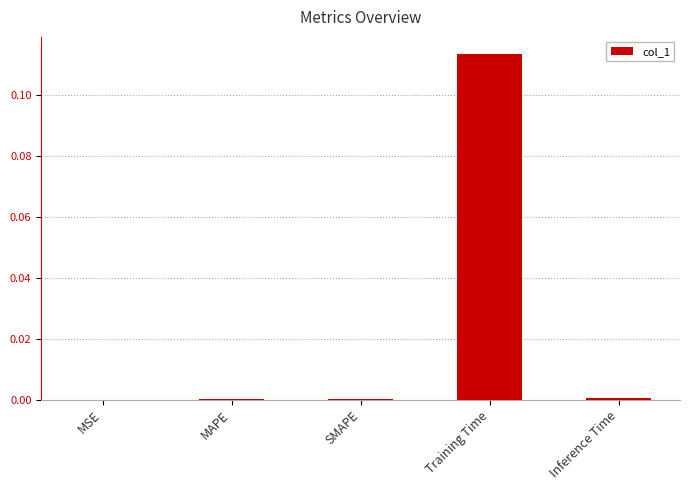

At which category does the chart reach its peak across all series?

Training Time